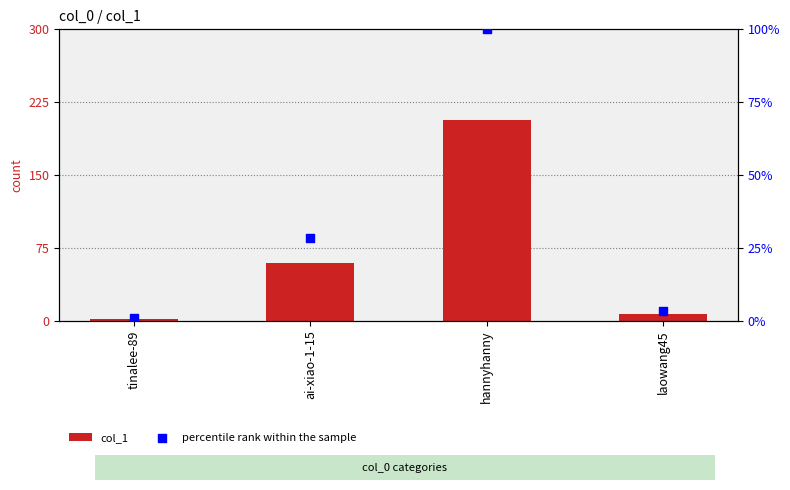

Which series contains the lowest Y value?

percentile rank within the sample